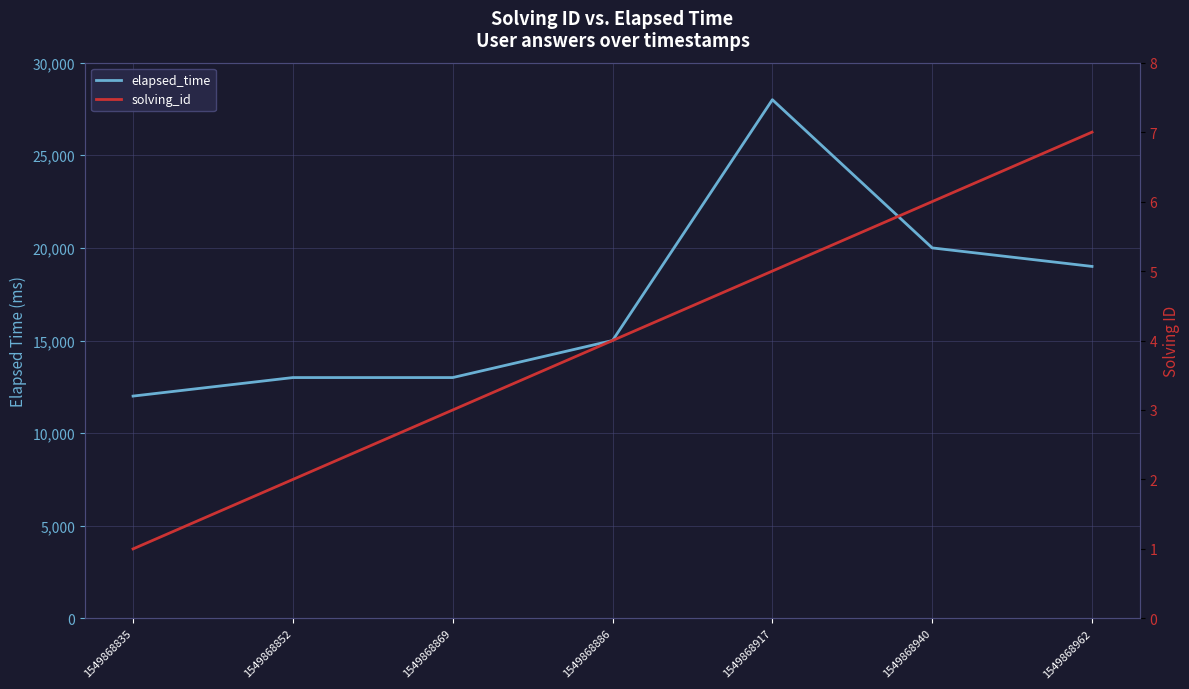

How many categories are shown in the chart?

7